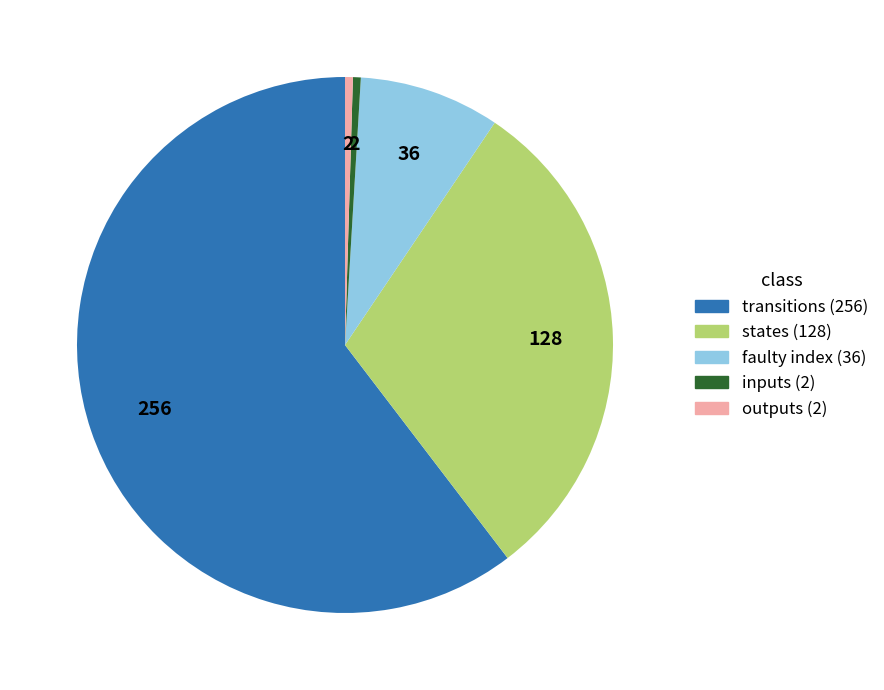

Is there a majority slice in this chart?

Yes